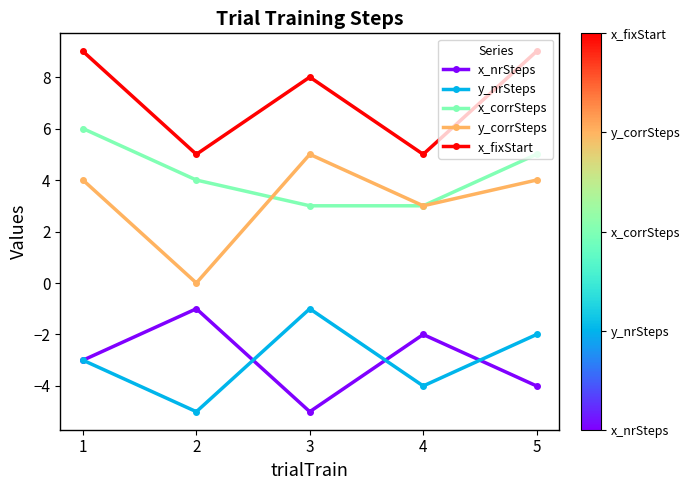

Which series has the largest total across all categories?

x_fixStart